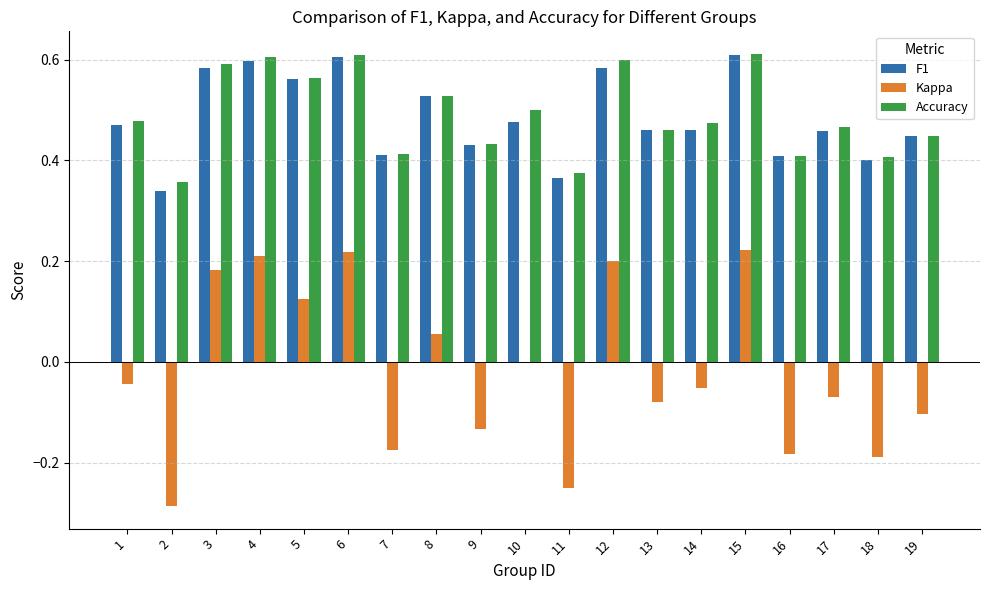

Is it true that Kappa equals -0.0 at 1?

True